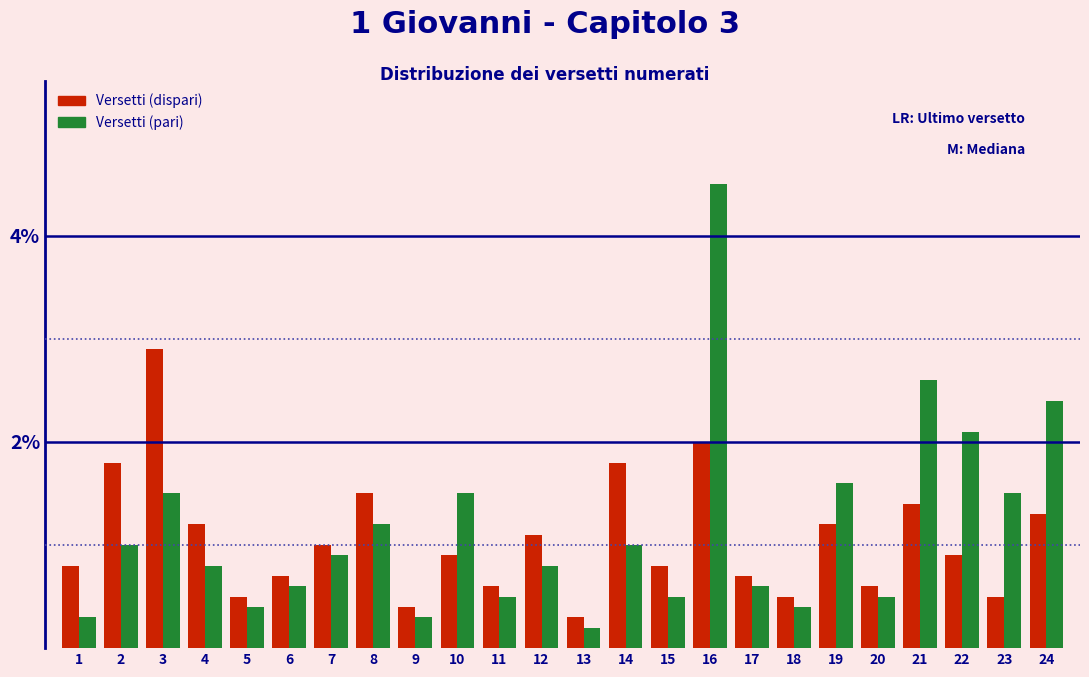

Is it true that Versetti (dispari) equals 1.1 at 17?

False